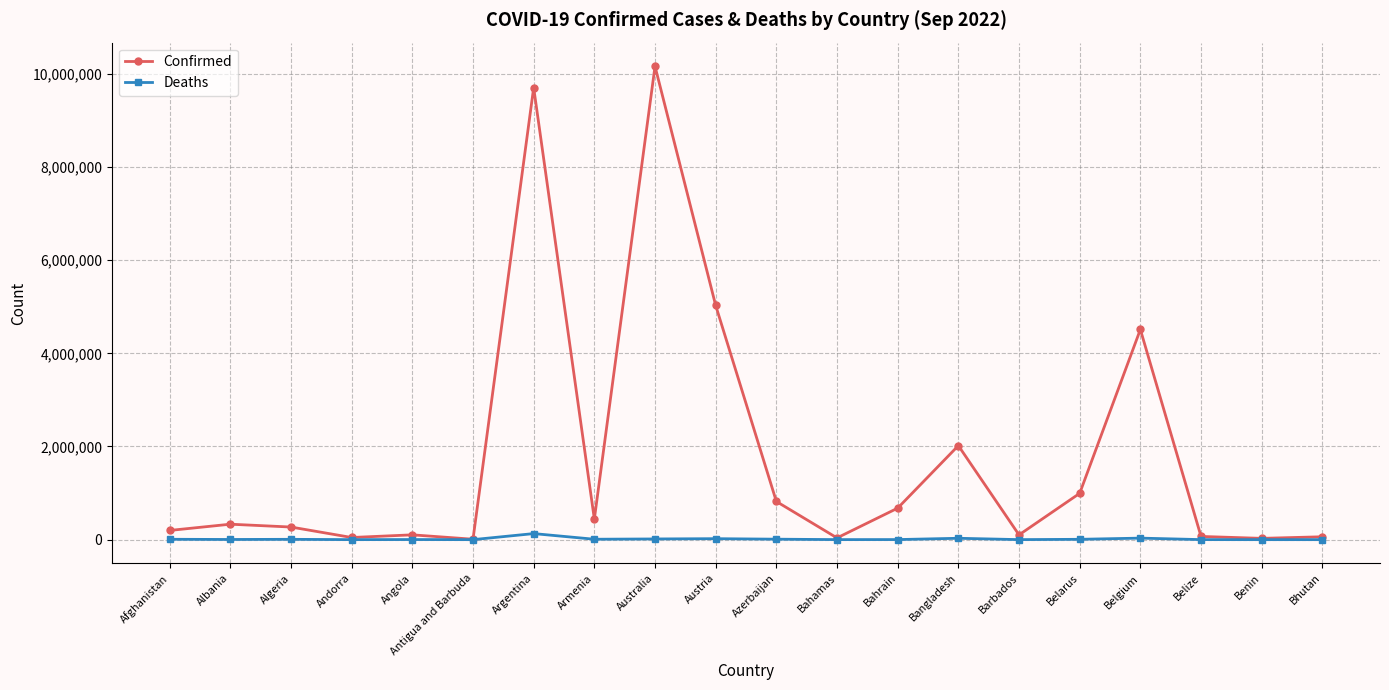

List the series in order of their peak value, lowest first.

Deaths, Confirmed